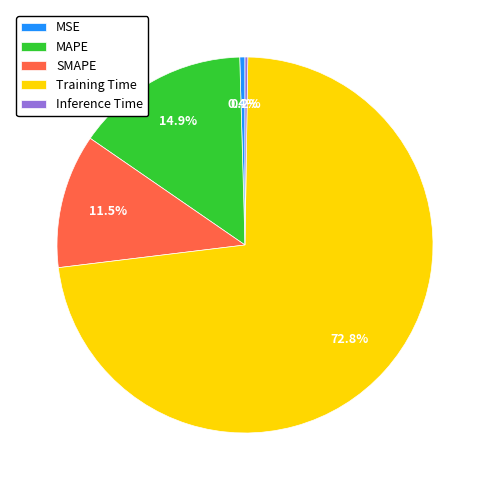

Which has a higher value, Training Time or SMAPE?

Training Time